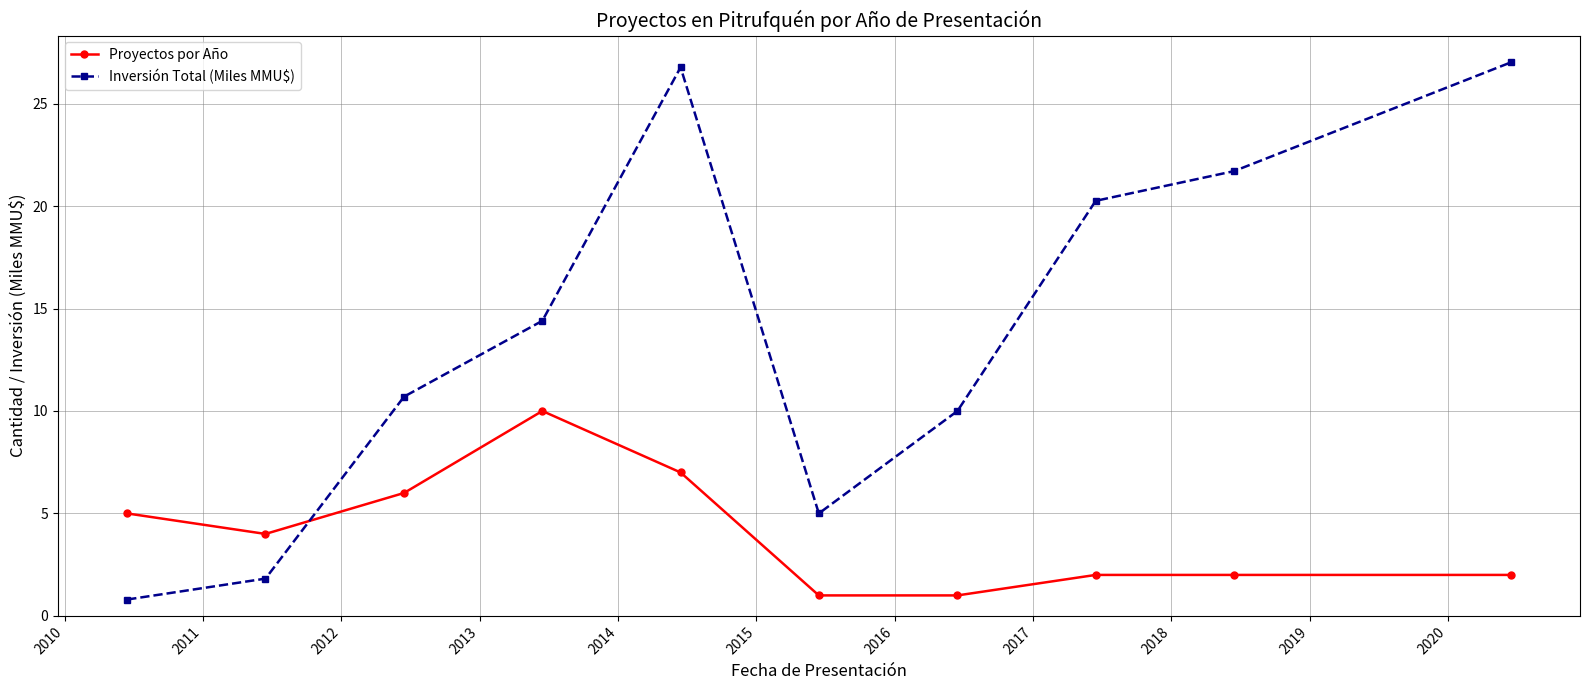

Reading left to right, what are all the values shown in this chart?

Proyectos por Año: 5.0	4.0	6.0	10.0	7.0	1.0	1.0	2.0	2.0	2.0
Inversión Total (Miles MMU$): 0.8	1.8	10.7	14.4	26.8	5.0	10.0	20.3	21.7	27.0